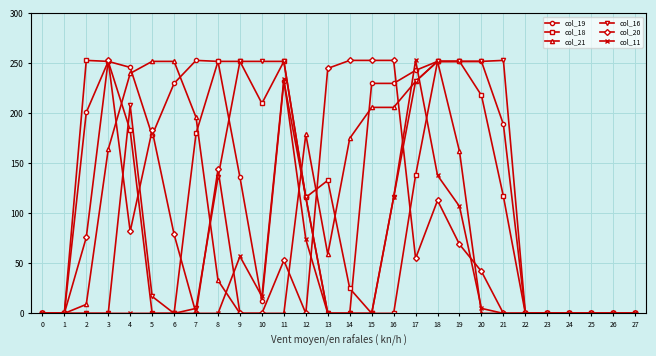

Does the chart display data point markers on the line(s)?

Yes